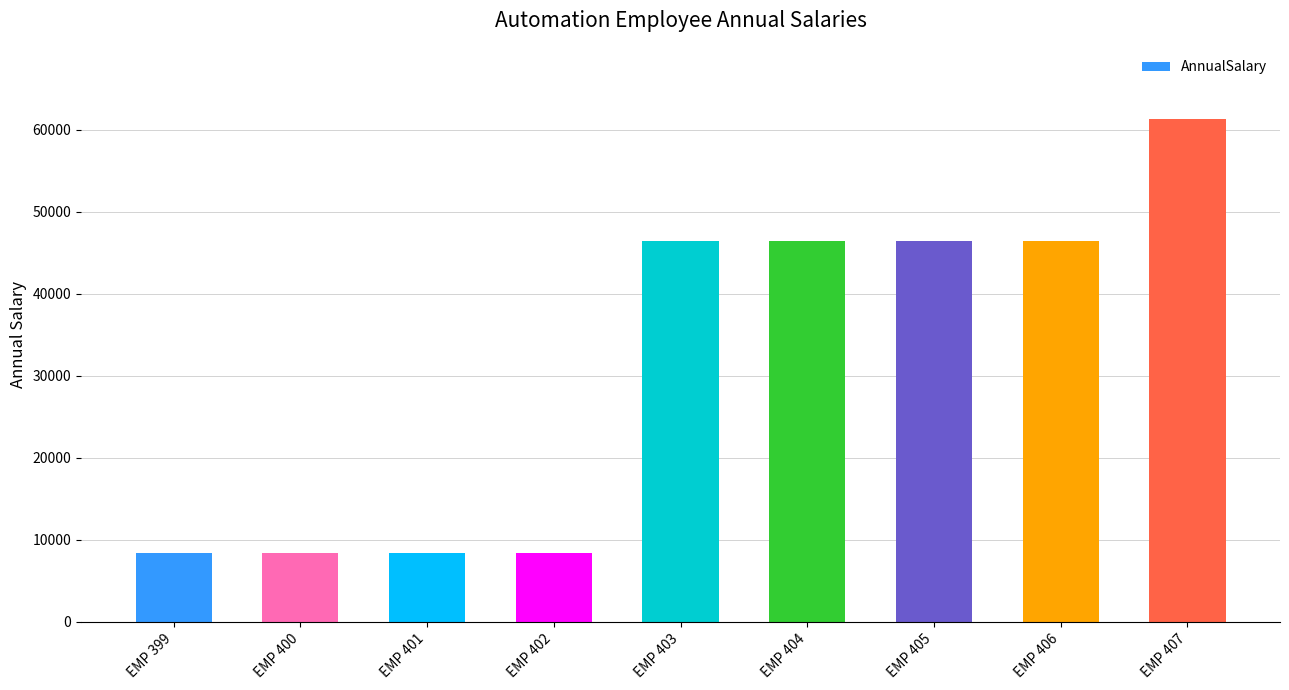

Approximately how many times larger is the value at EMP 403 compared to EMP 401?

5.5